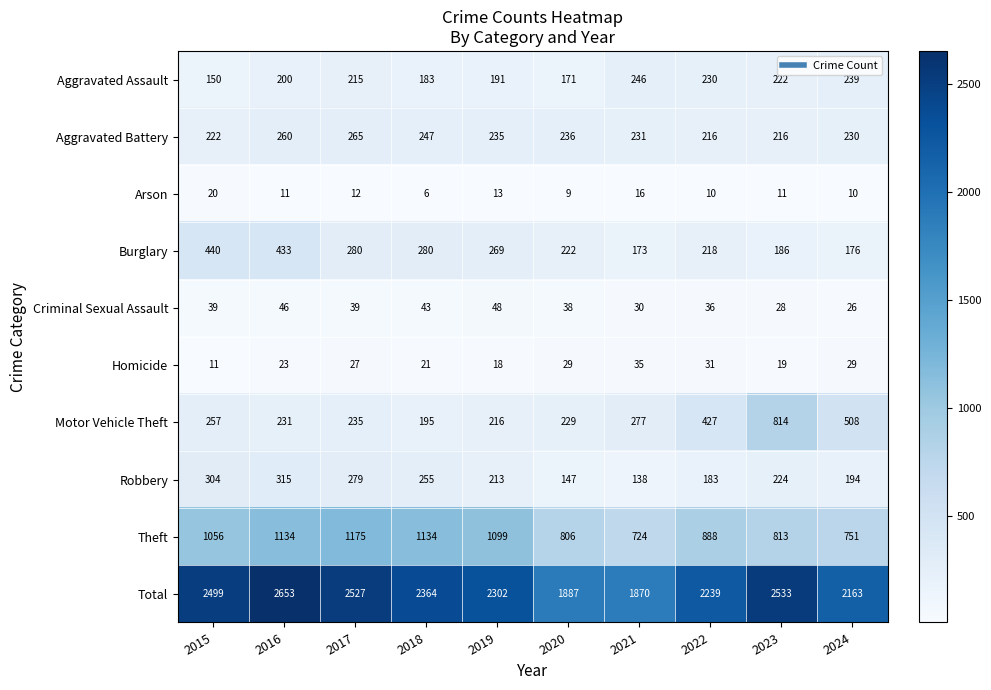

How many data points in Robbery are less than 224?

5